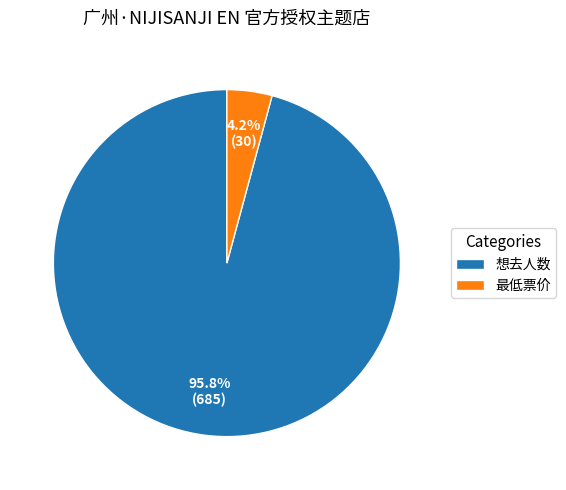

Is it true that 最低票价 is 15% of the pie?

False